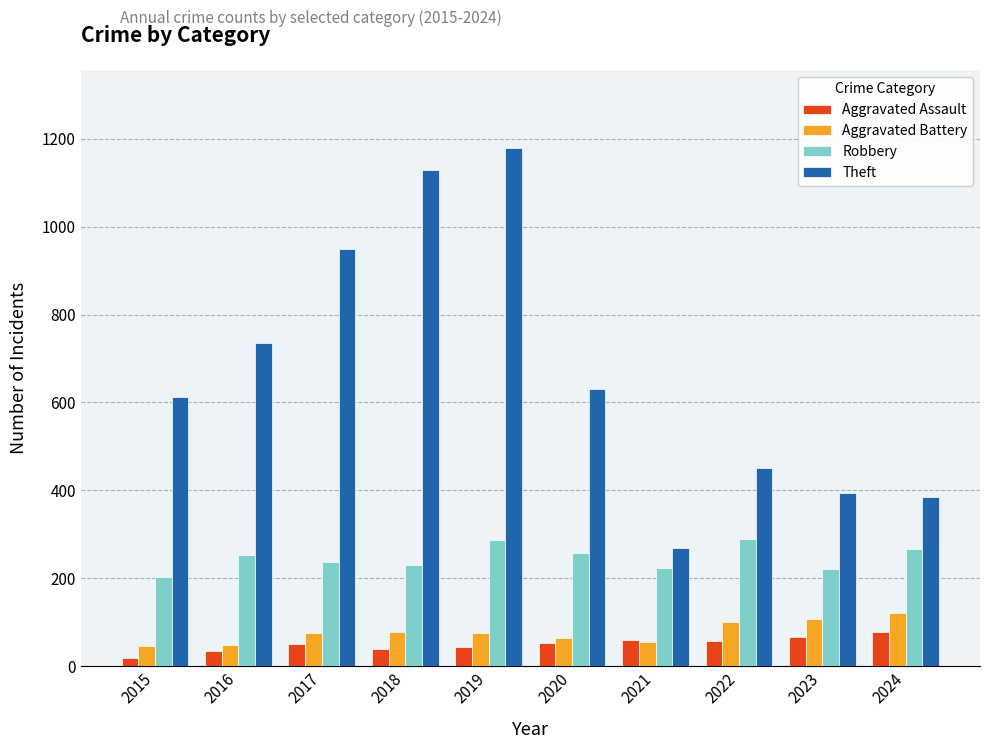

Is it true that Robbery equals 290 at 2022?

True